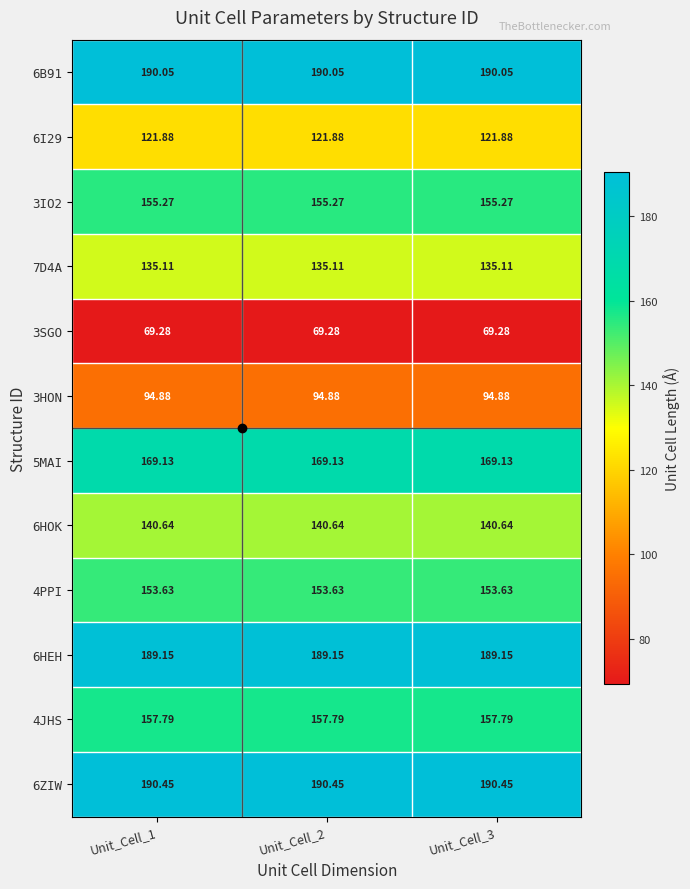

Reading right to left, transcribe all the data shown in this chart.

6B91: Unit_Cell_3=190.1	Unit_Cell_2=190.1	Unit_Cell_1=190.1
6I29: Unit_Cell_3=121.9	Unit_Cell_2=121.9	Unit_Cell_1=121.9
3IO2: Unit_Cell_3=155.3	Unit_Cell_2=155.3	Unit_Cell_1=155.3
7D4A: Unit_Cell_3=135.1	Unit_Cell_2=135.1	Unit_Cell_1=135.1
3SGO: Unit_Cell_3=69.3	Unit_Cell_2=69.3	Unit_Cell_1=69.3
3HON: Unit_Cell_3=94.9	Unit_Cell_2=94.9	Unit_Cell_1=94.9
5MAI: Unit_Cell_3=169.1	Unit_Cell_2=169.1	Unit_Cell_1=169.1
6HOK: Unit_Cell_3=140.6	Unit_Cell_2=140.6	Unit_Cell_1=140.6
4PPI: Unit_Cell_3=153.6	Unit_Cell_2=153.6	Unit_Cell_1=153.6
6HEH: Unit_Cell_3=189.2	Unit_Cell_2=189.2	Unit_Cell_1=189.2
4JHS: Unit_Cell_3=157.8	Unit_Cell_2=157.8	Unit_Cell_1=157.8
6ZIW: Unit_Cell_3=190.4	Unit_Cell_2=190.4	Unit_Cell_1=190.4